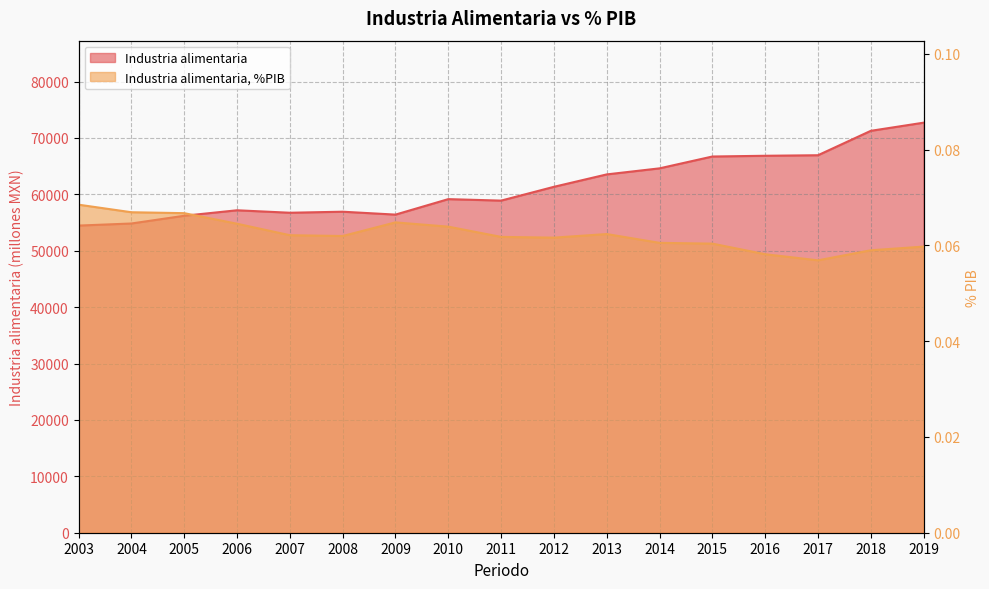

True or false: Industria alimentaria, %PIB and Industria alimentaria cross at least once.

False